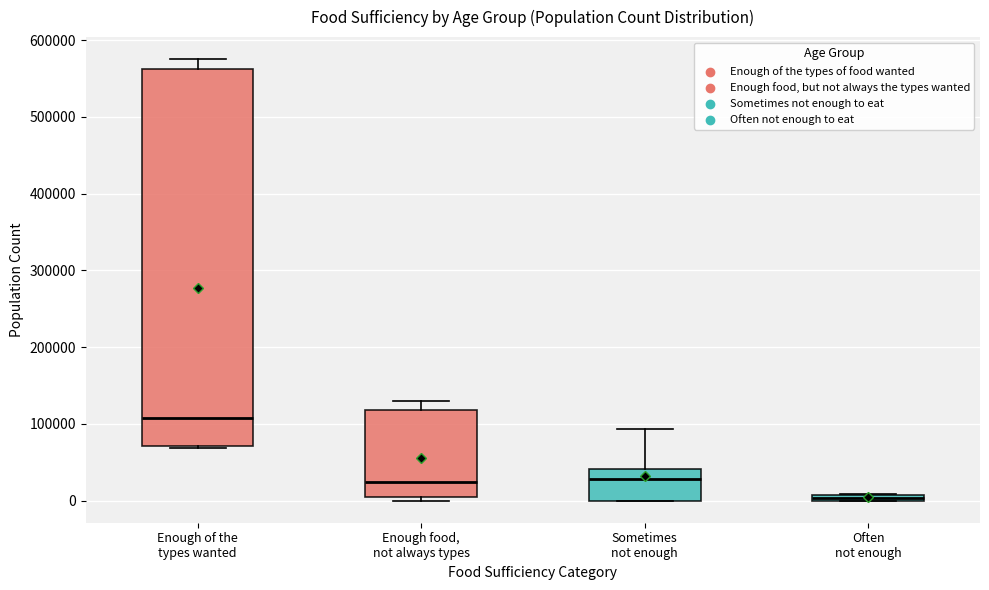

Which box's median line is the highest?

Enough of the types wanted